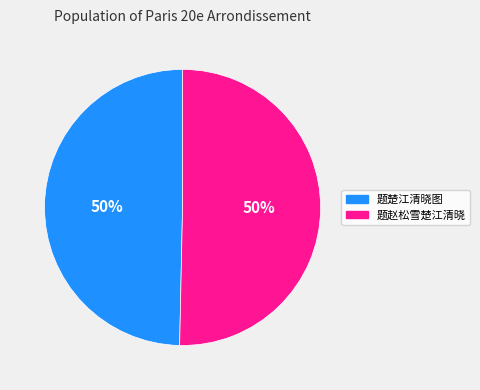

Approximately how many times larger is the value at 题赵松雪楚江清晓 compared to 题楚江清晓图?

1.0